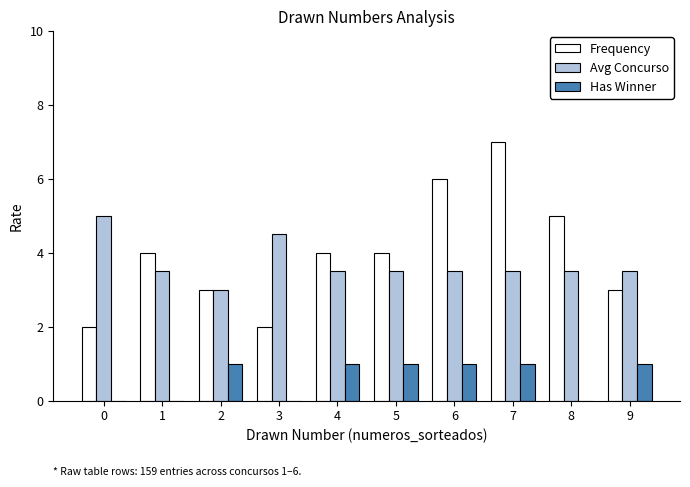

Read the Avg Concurso value at 9.

3.5